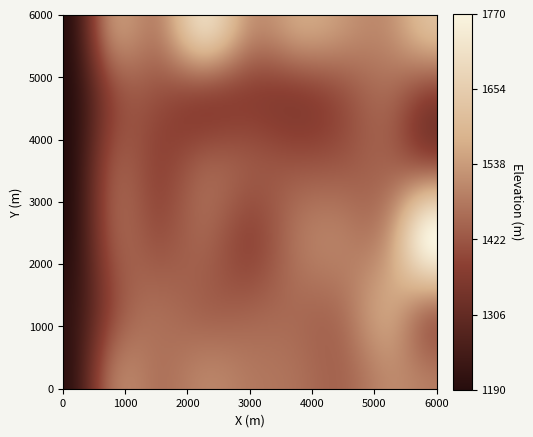

The ONPFDNA series shows -0.0 at 0. True or false?

False